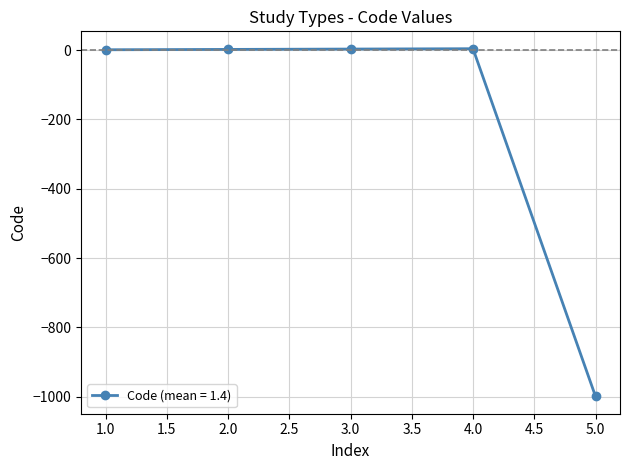

True or false: there are more than 0 points higher than both neighbors.

True